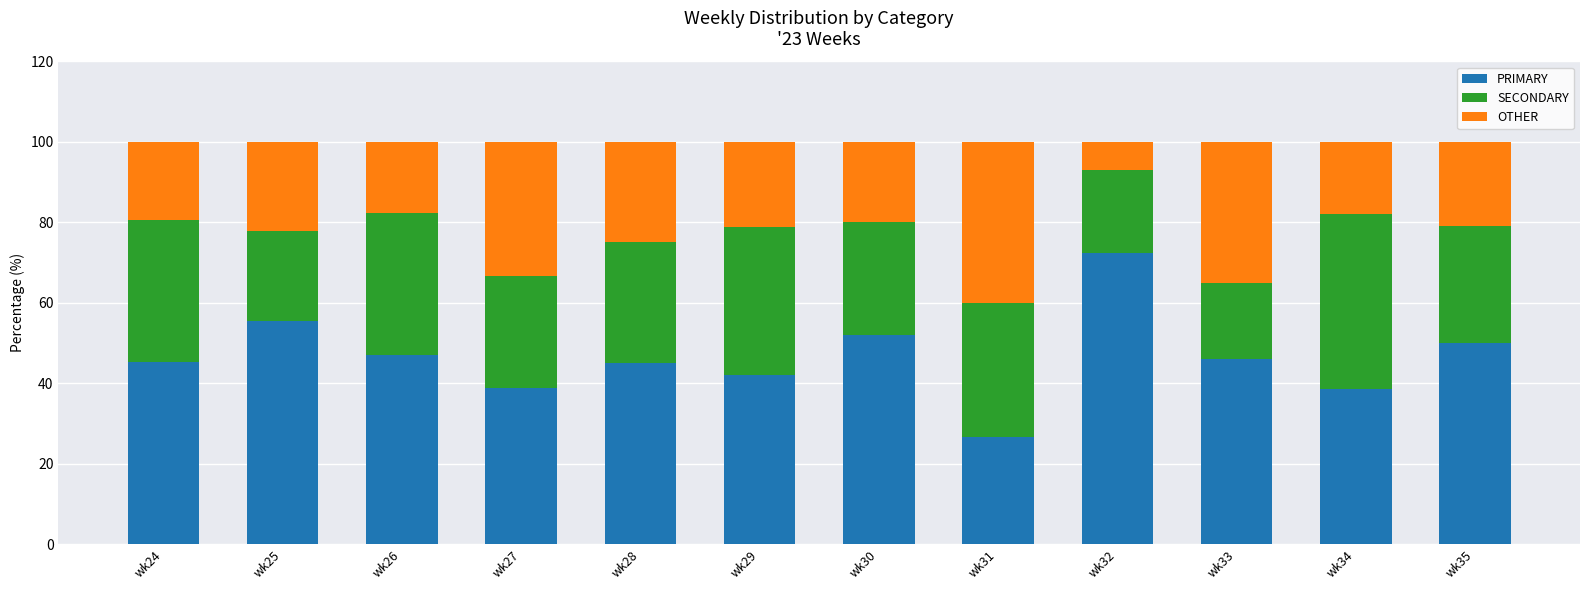

The value of PRIMARY at wk31 is 26.7. True or false?

True